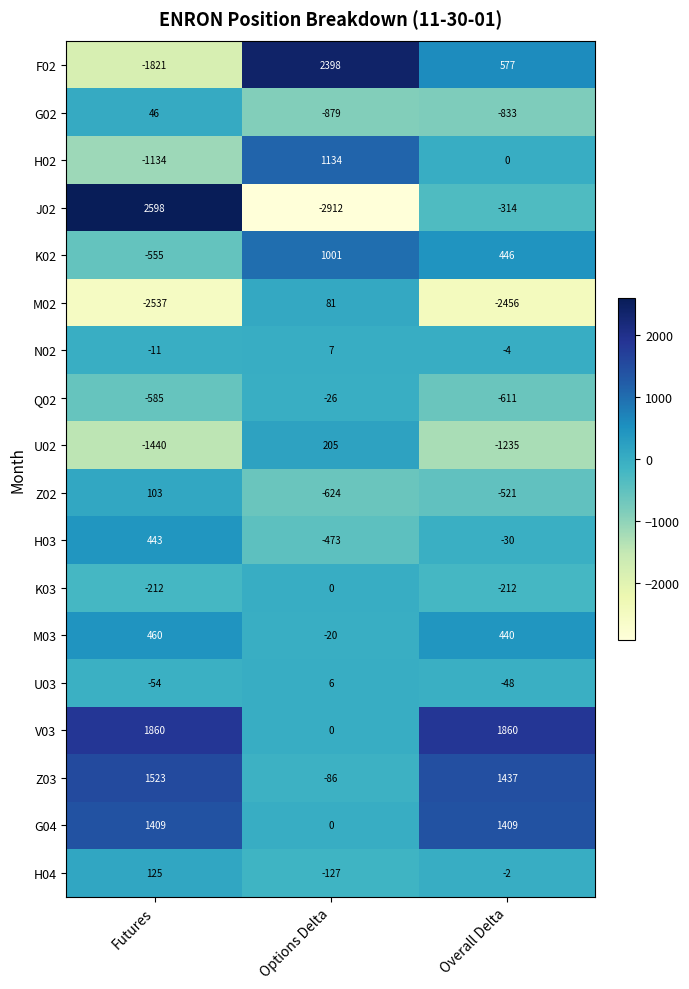

True or false: J02 has a value of 722 at Futures.

False